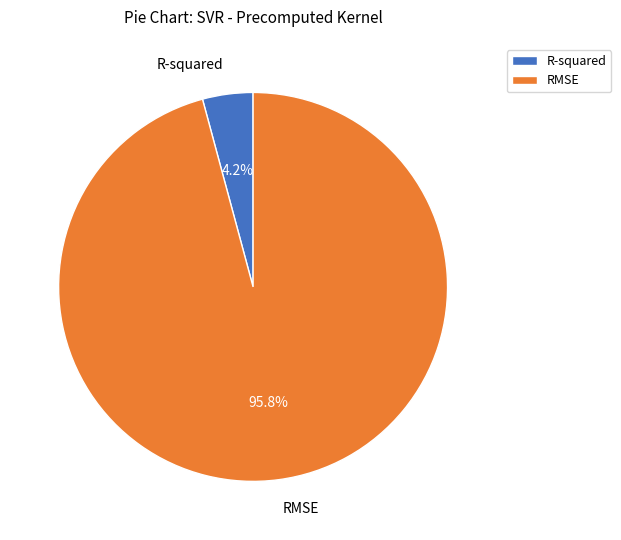

What percentage is NOT represented by RMSE?

4.2%